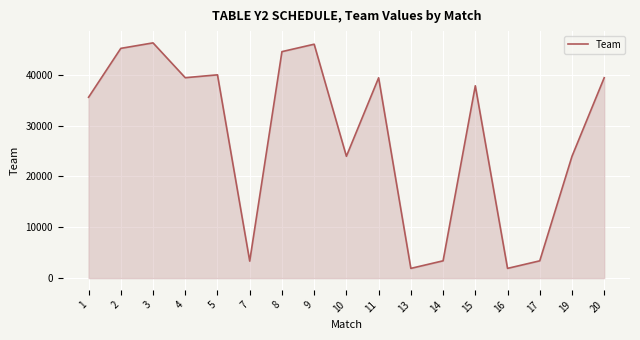

The value at 15 is 63467. True or false?

False